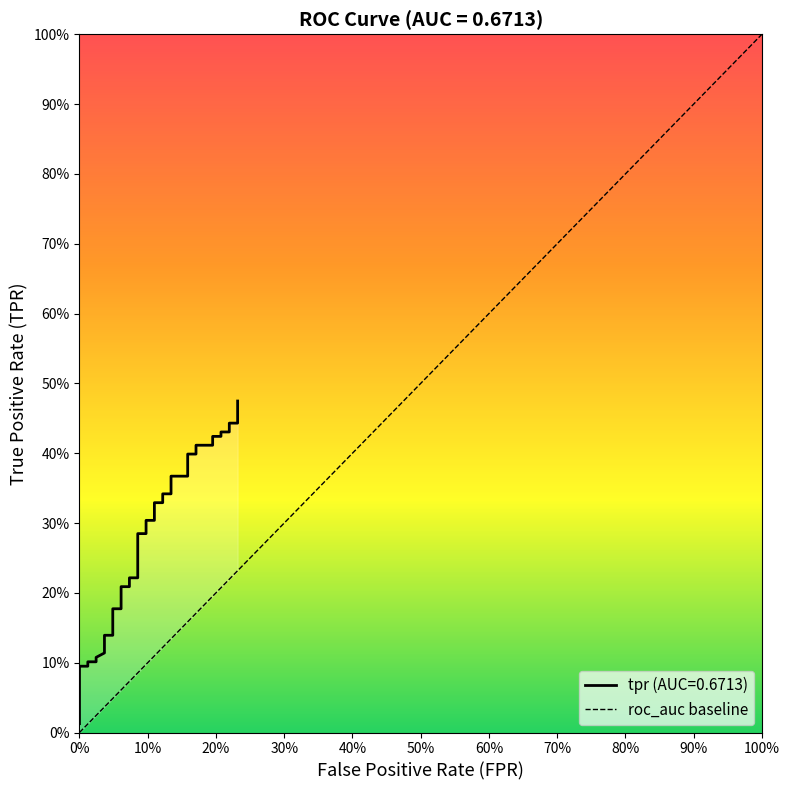

The value at 0% is 0. True or false?

True